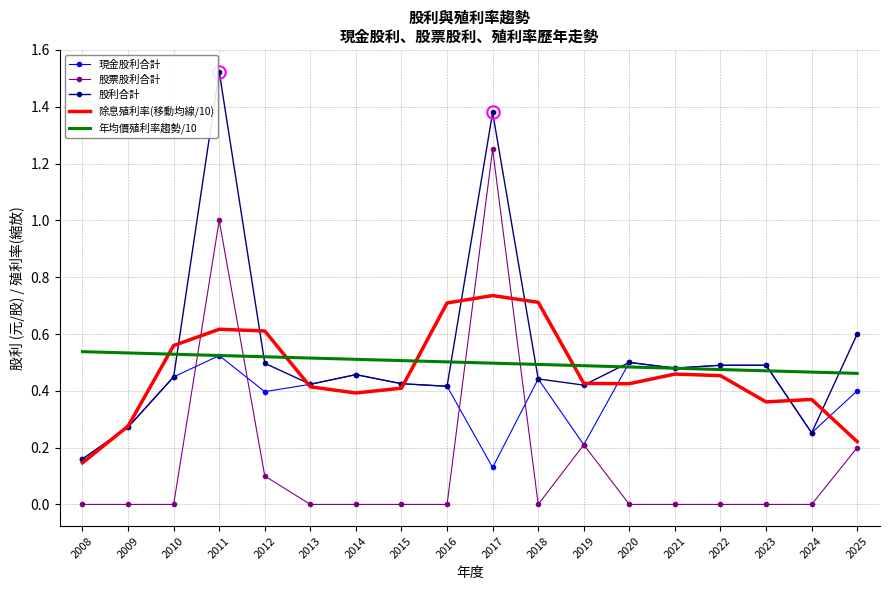

At how many categories does at least one series exceed 0?

18